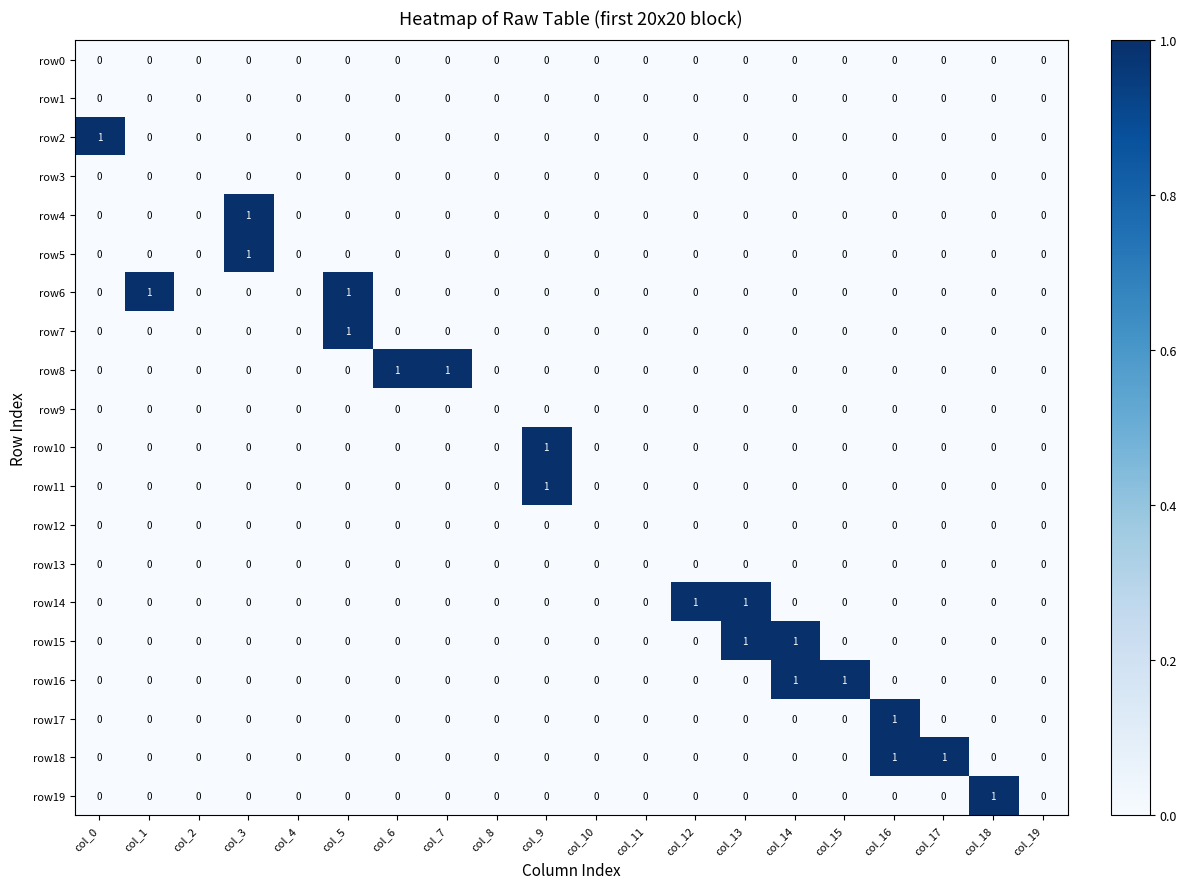

Is it true that row17 equals 1 at col_10?

False